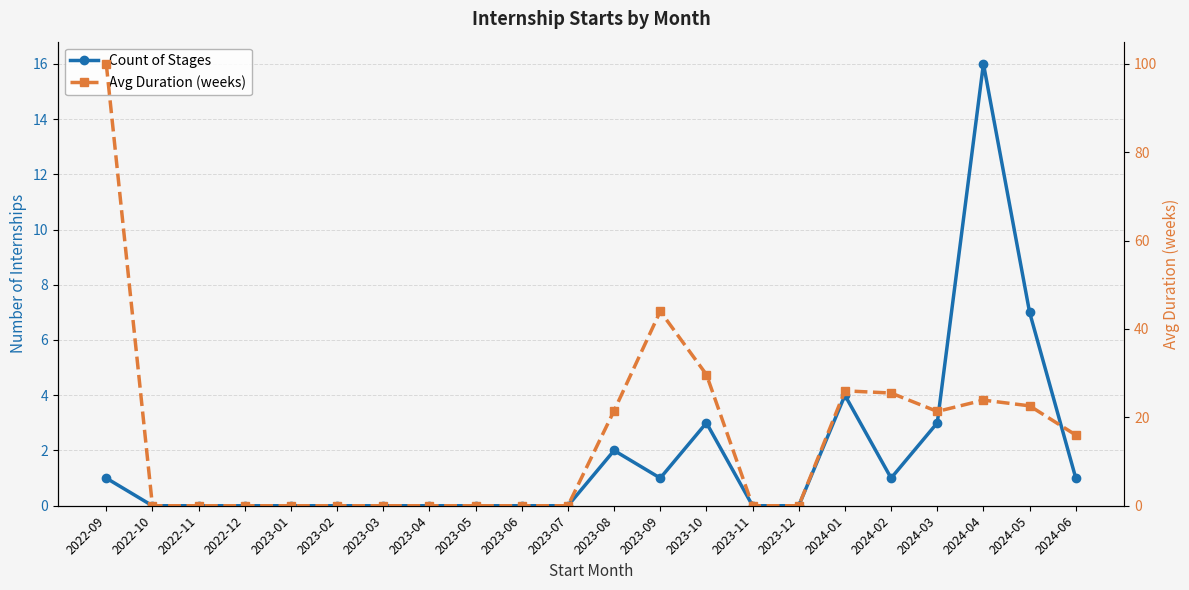

What is the difference between the highest and lowest values at 2023-10?

26.7